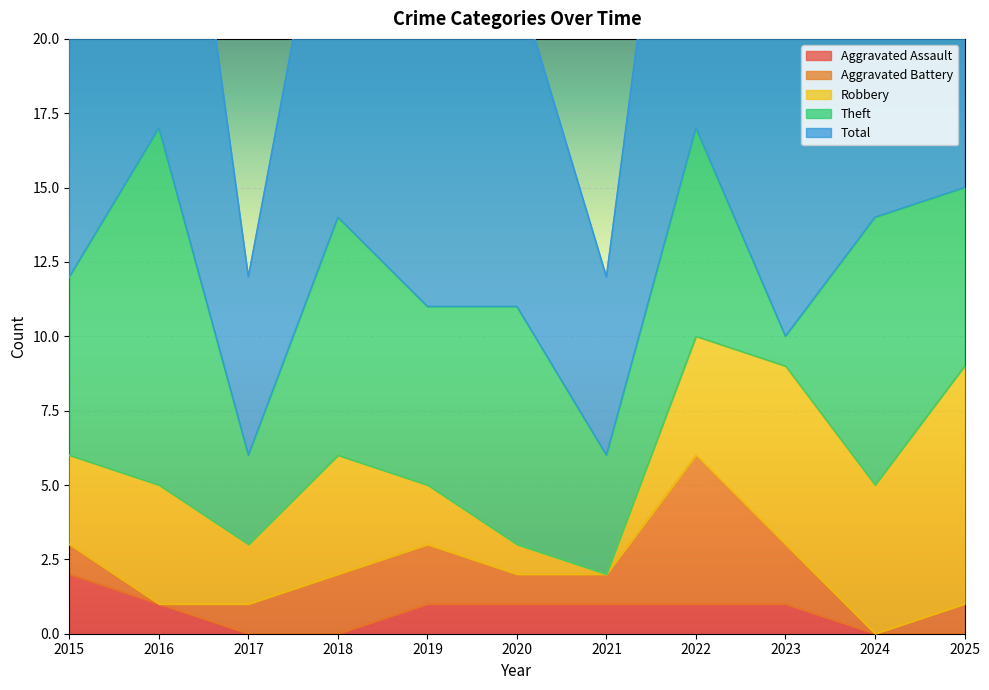

Where is Robbery nearest to the value 4?

2016